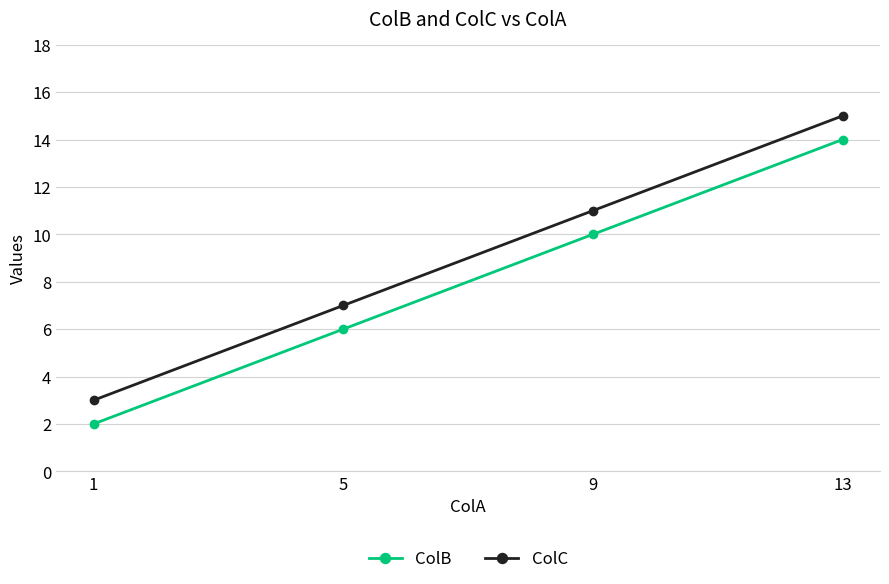

True or false: ColB and ColC cross at least once.

False